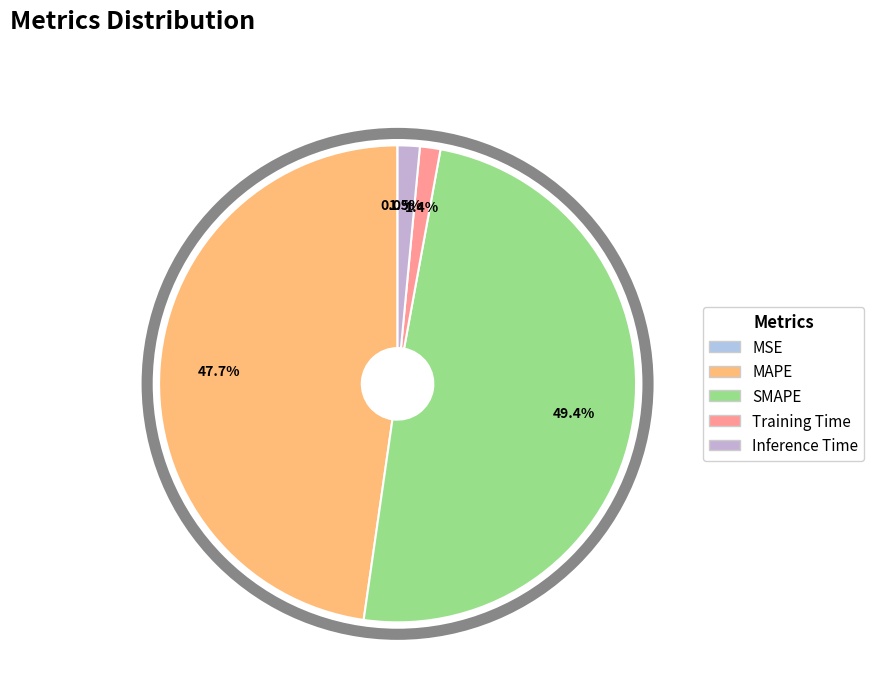

Is MAPE the majority of the pie?

No